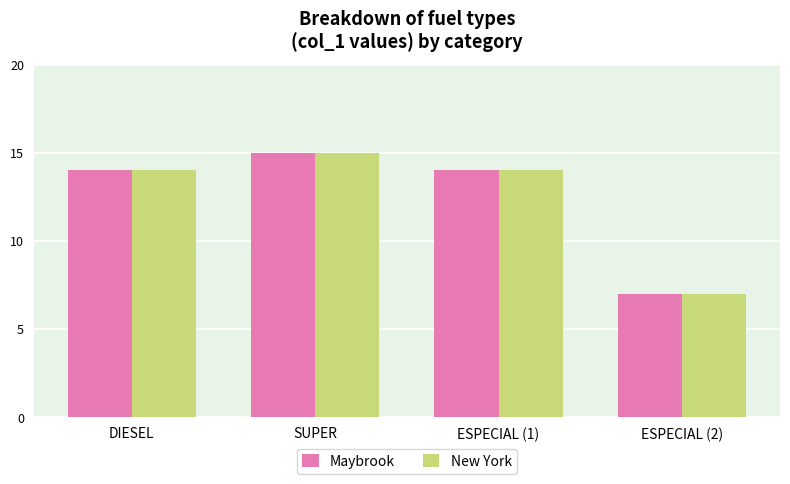

The Maybrook series shows 5 at ESPECIAL (2). True or false?

False